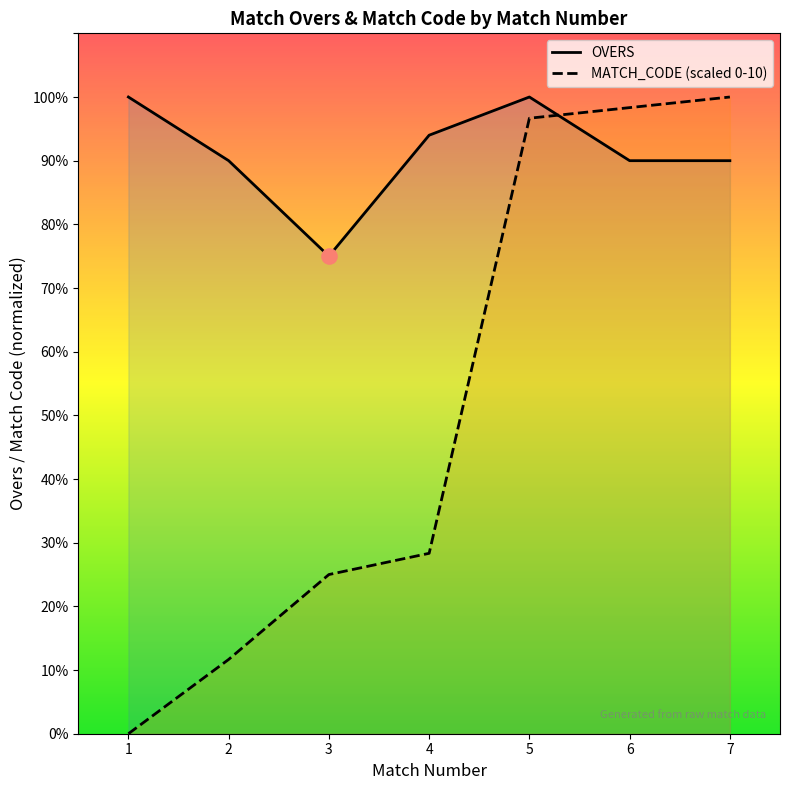

Is the value of OVERS at 6 greater than the value of MATCH_CODE_scaled at 3?

Yes